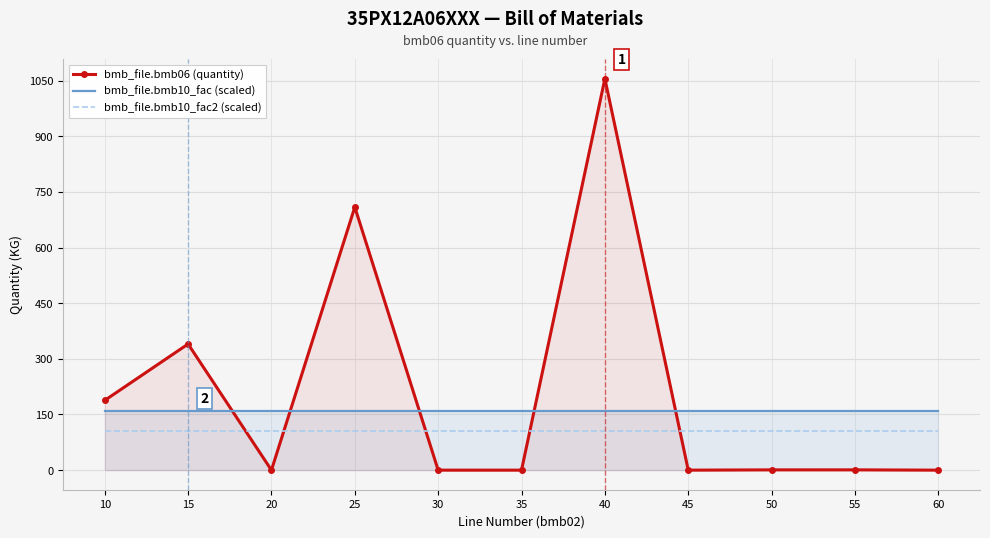

What are all the series names shown in the legend?

bmb_file.bmb06 (quantity), bmb_file.bmb10_fac (scaled), bmb_file.bmb10_fac2 (scaled)